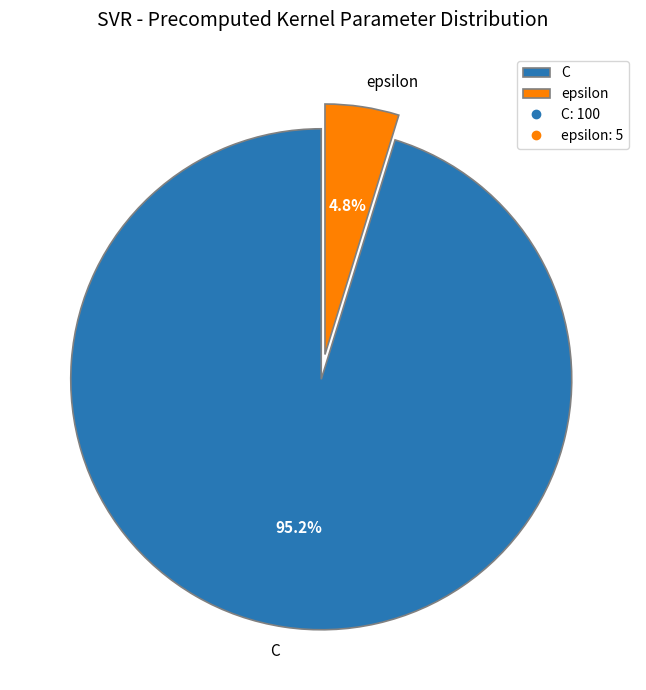

Between C and epsilon, which is larger?

C